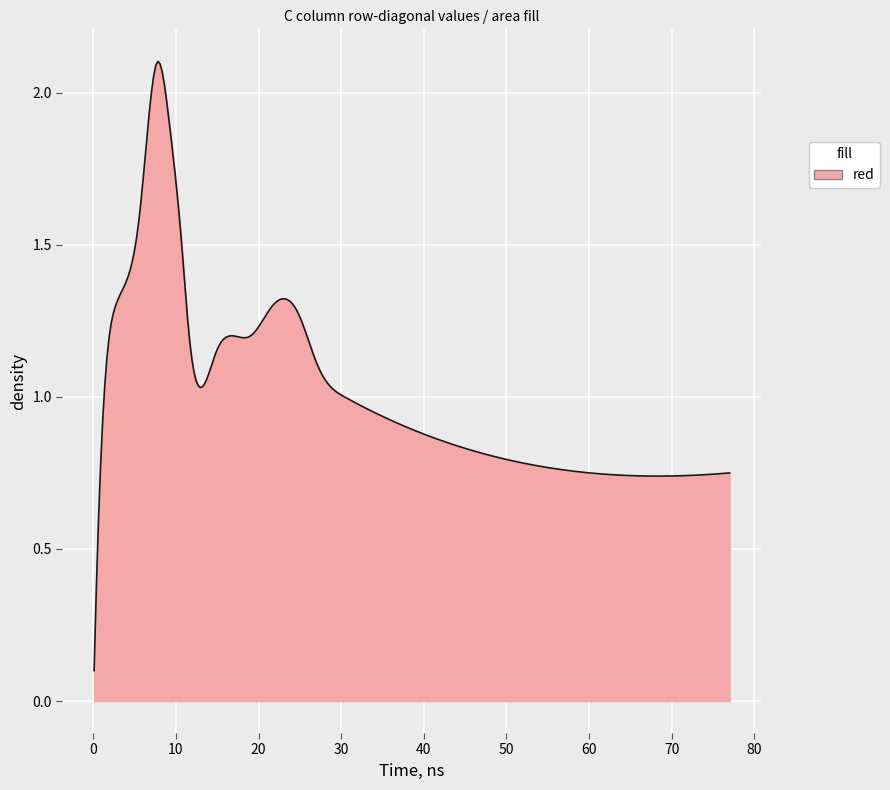

How many series are shown in this chart?

1